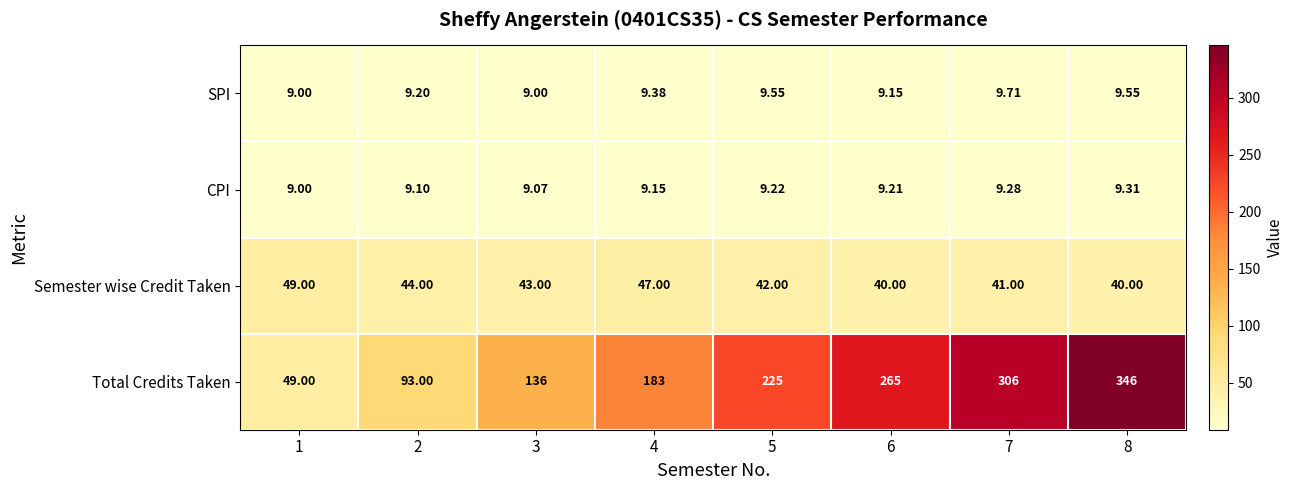

Rank the series by their maximum value, from lowest to highest.

CPI, SPI, Semester wise Credit Taken, Total Credits Taken